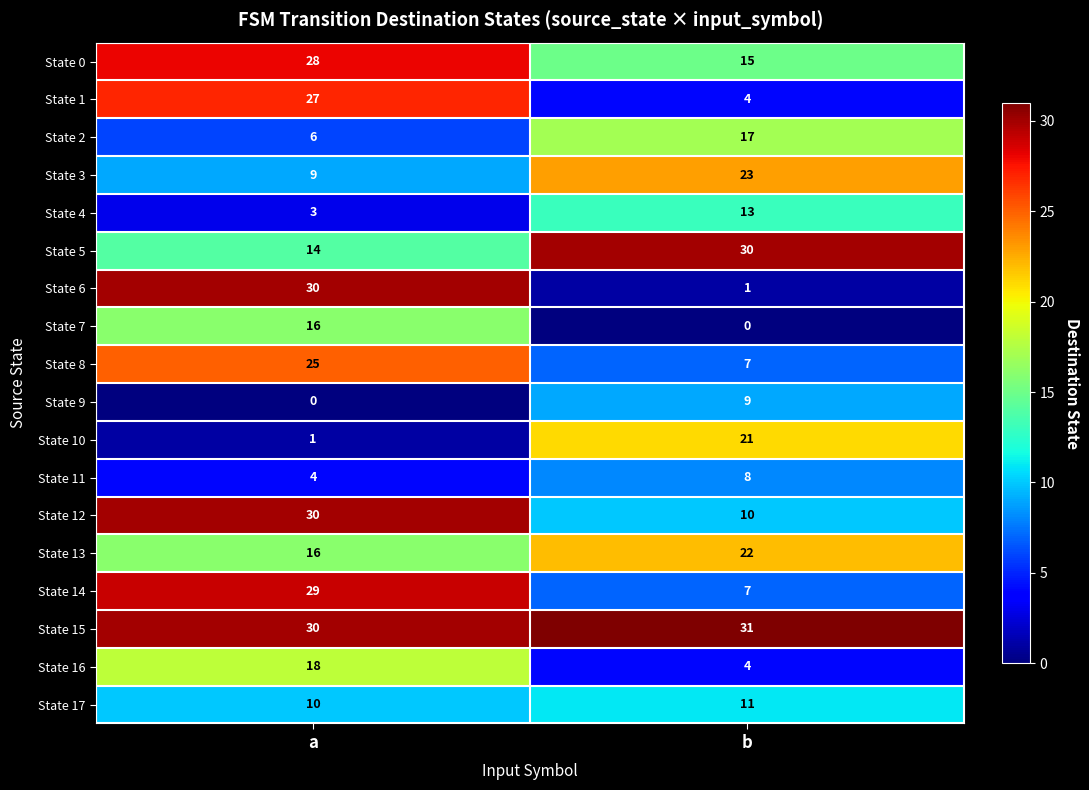

List the labels in order of State 16 value, largest first.

a, b